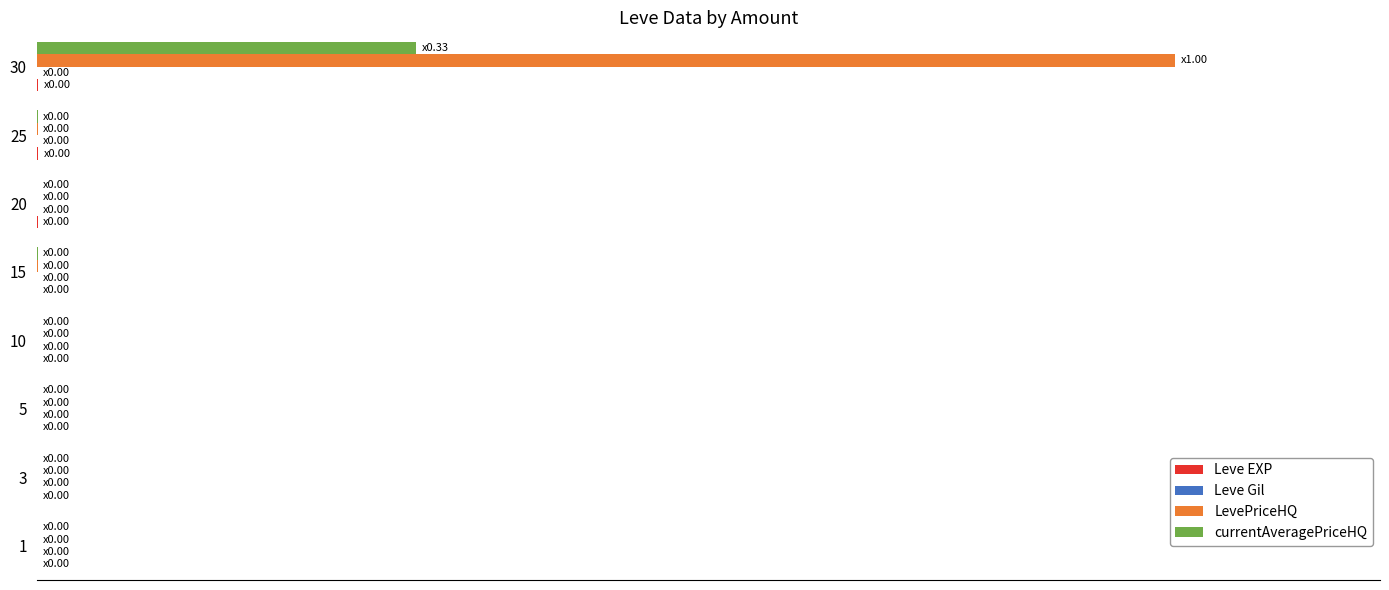

What is the highest value of the currentAveragePriceHQ series?

0.3